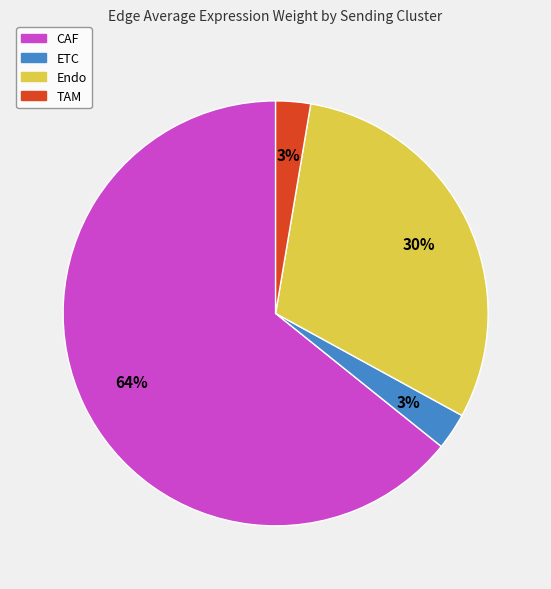

Between Endo and ETC, which is larger?

Endo